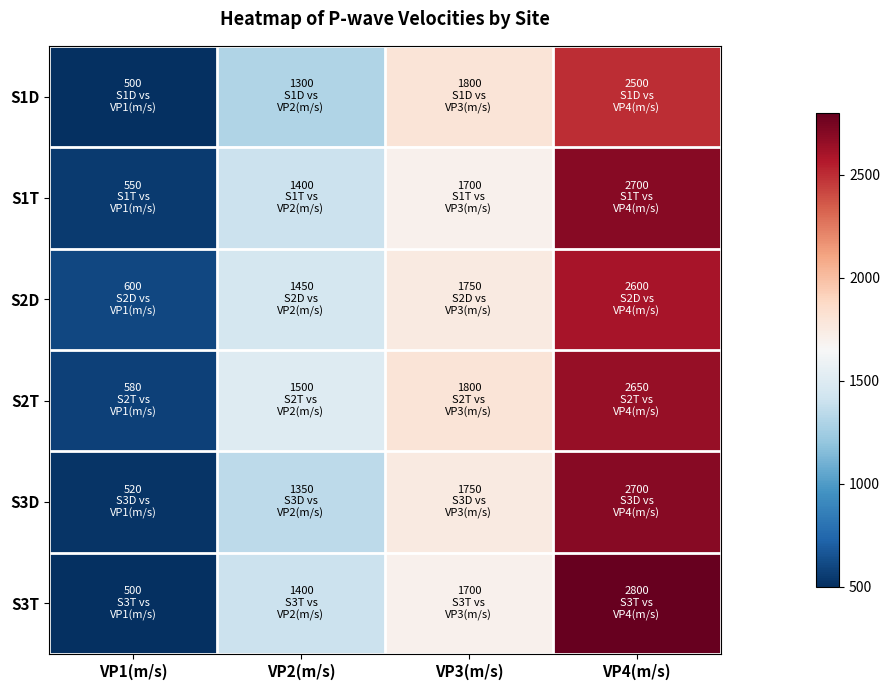

What is the total value across all series at VP1(m/s)?

3250